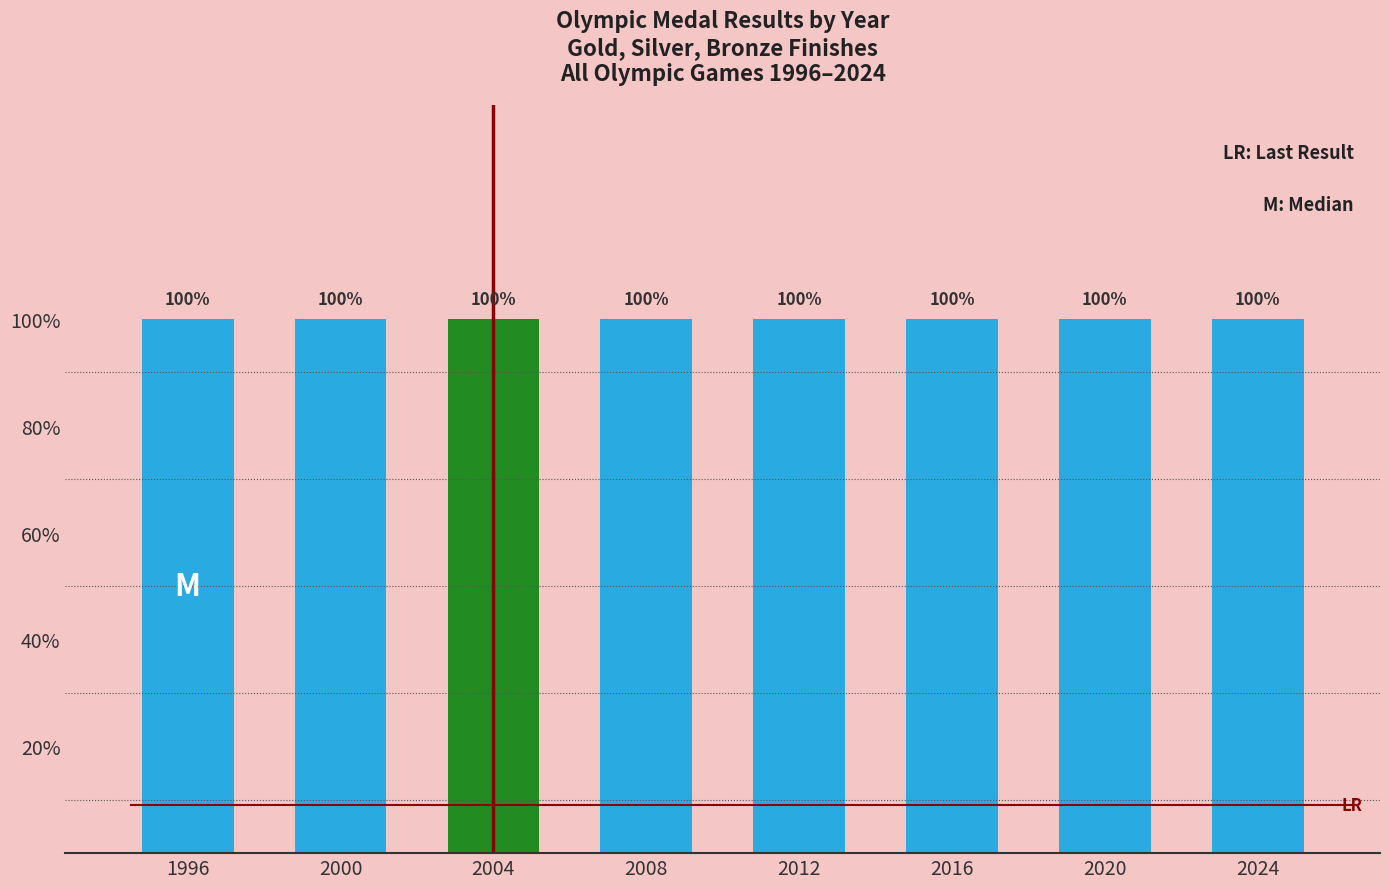

Rank the categories by Silver value from highest to lowest.

1996, 2000, 2004, 2008, 2012, 2016, 2020, 2024